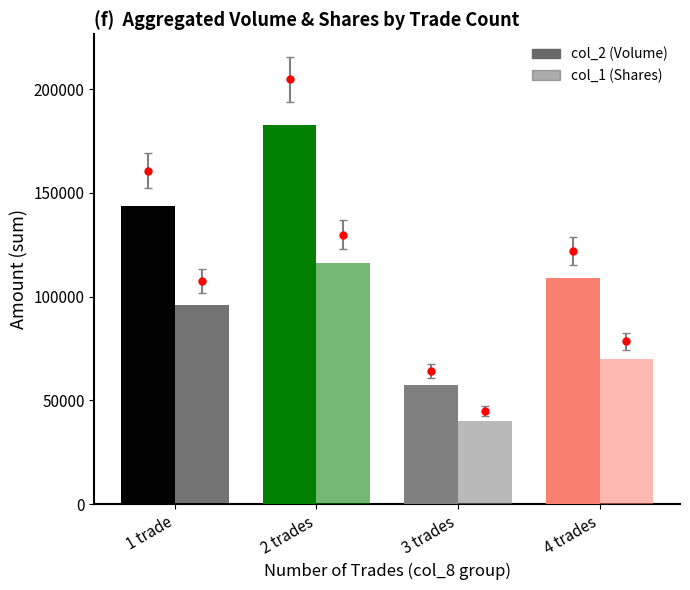

Reading right to left, list all the values displayed in this chart.

col_2 (Volume): 108900	57400	182750	143510
col_1 (Shares): 70000	40000	116000	96000